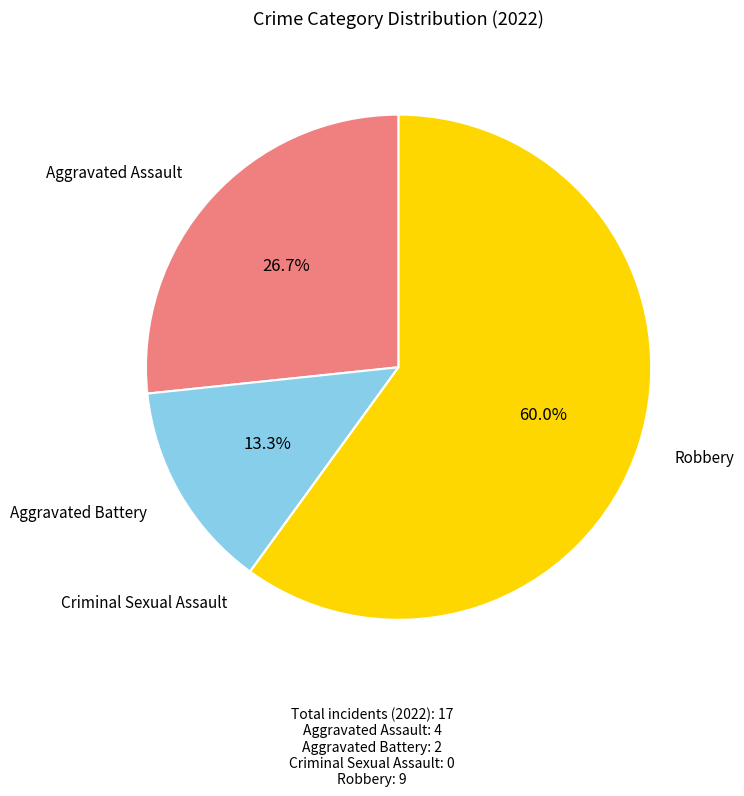

Does any single category account for the majority?

Yes